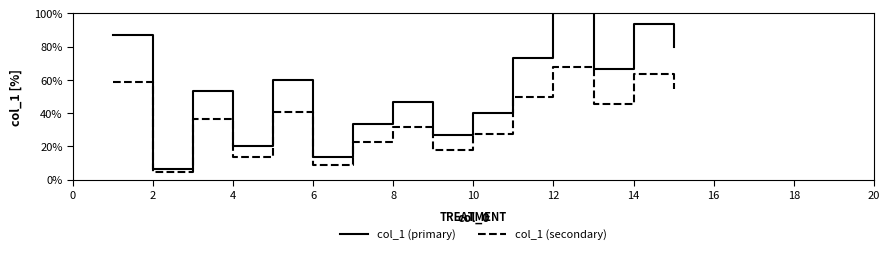

Rank the series by their maximum value, from lowest to highest.

col_1 (secondary), col_1 (primary)